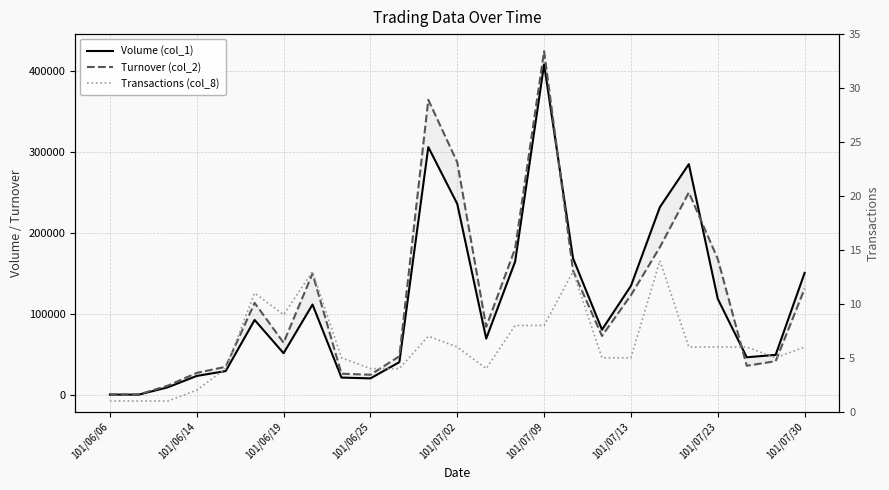

Which series has the widest spread of values?

Turnover (col_2)